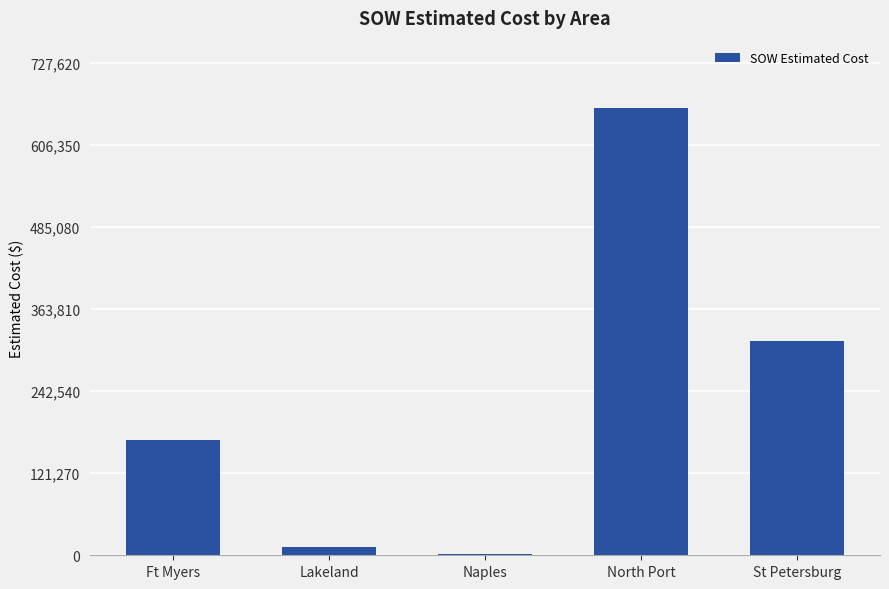

Reading left to right, list all the values displayed in this chart.

170870.5	12886.4	1343.9	661473.5	316286.0